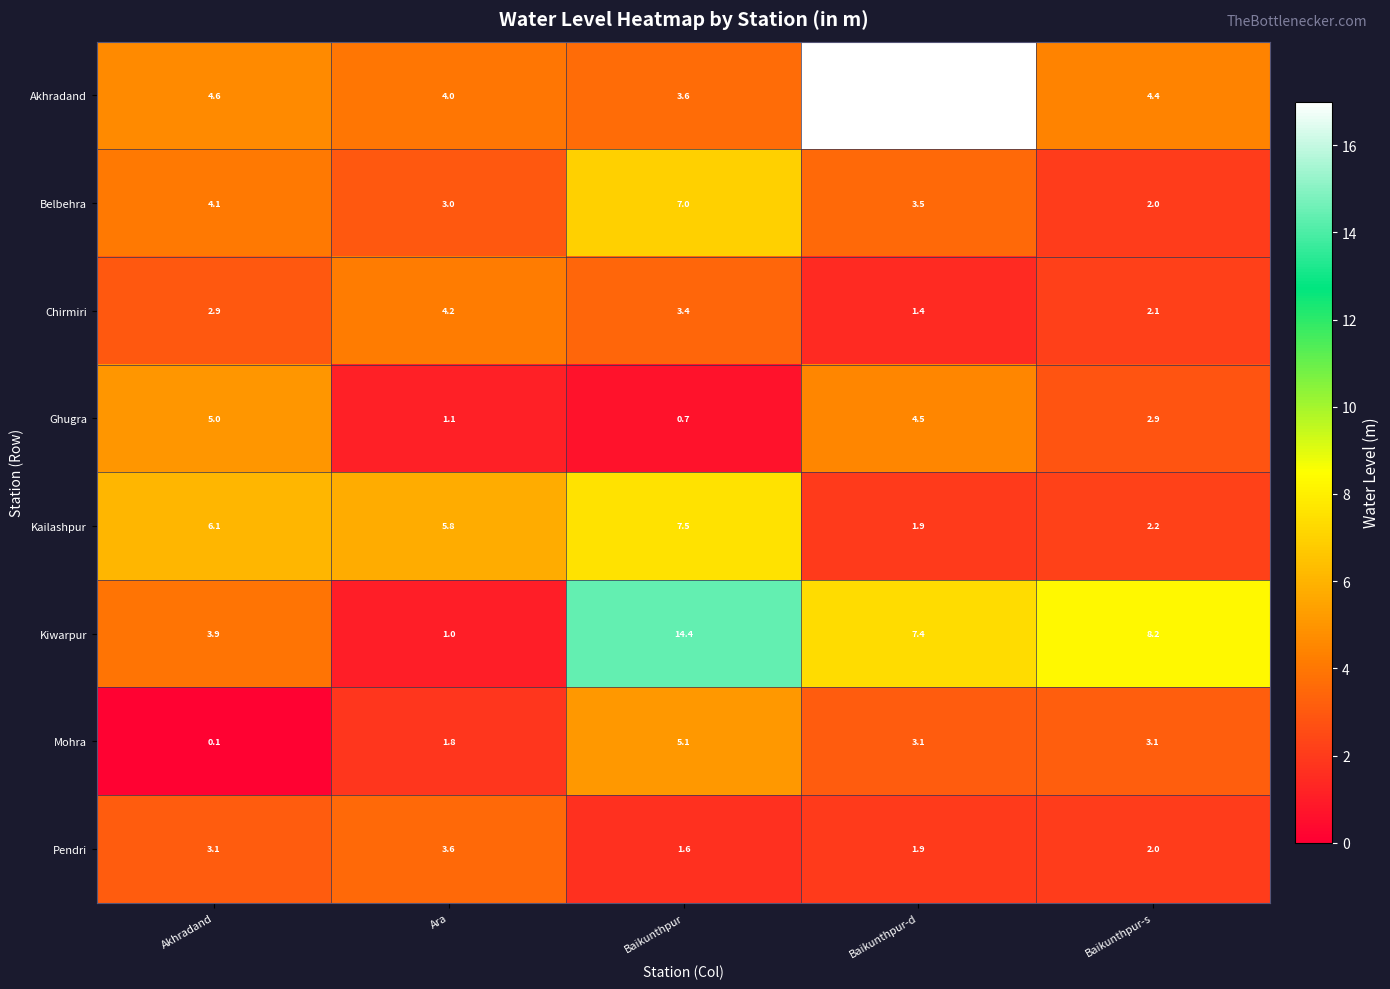

Between Ara and Baikunthpur-d, which series saw the biggest shift?

Akhradand